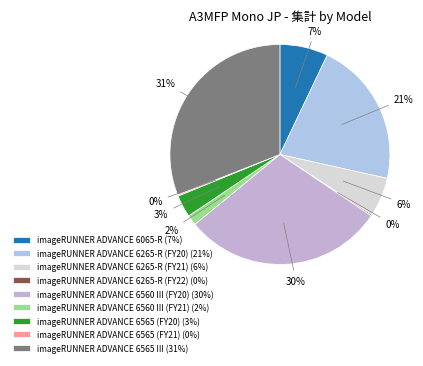

Is it true that imageRUNNER ADVANCE 6560 III (FY21) is 11% of the pie?

False